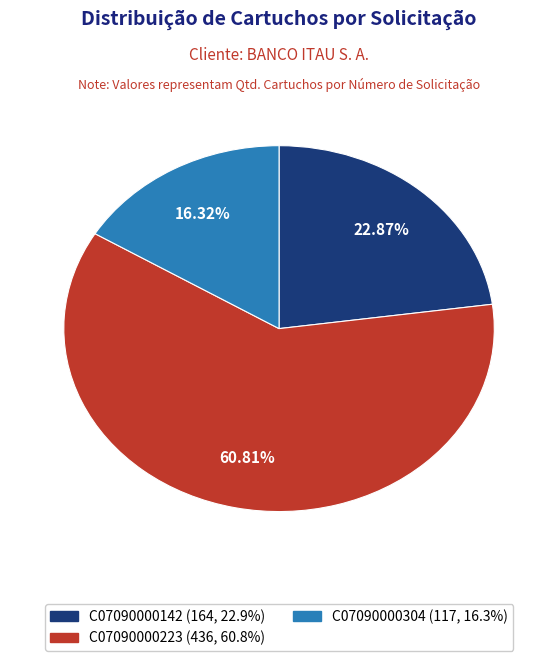

To the nearest percent, what percentage of the pie is C07090000223?

61%